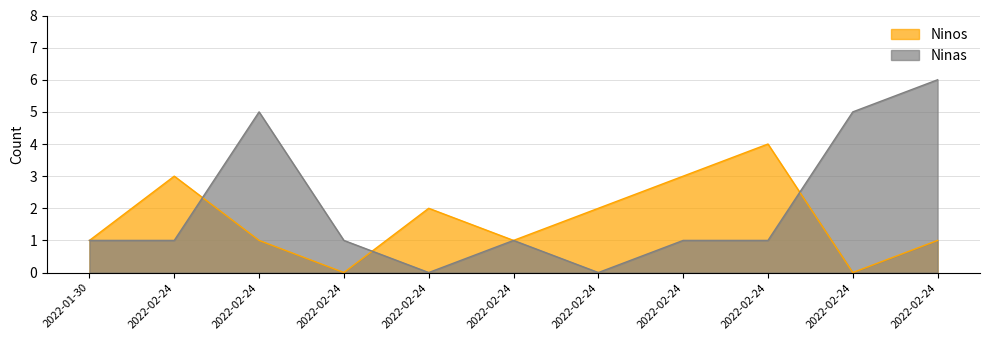

What is the value of the Ninas point at the 9th from the left?

1